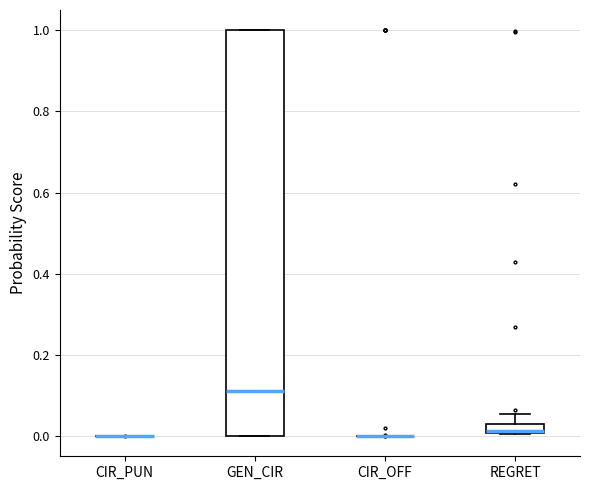

Where is the lower edge of the box for REGRET on the y-axis? The values are not printed on the chart, so give them approximately, as read against the axis.

0.00